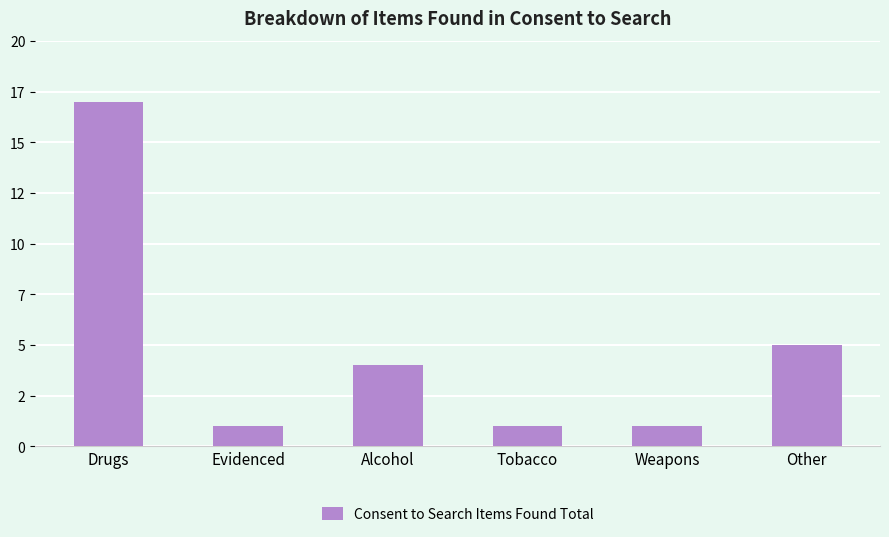

What is the difference between the values at Evidenced and Other?

4